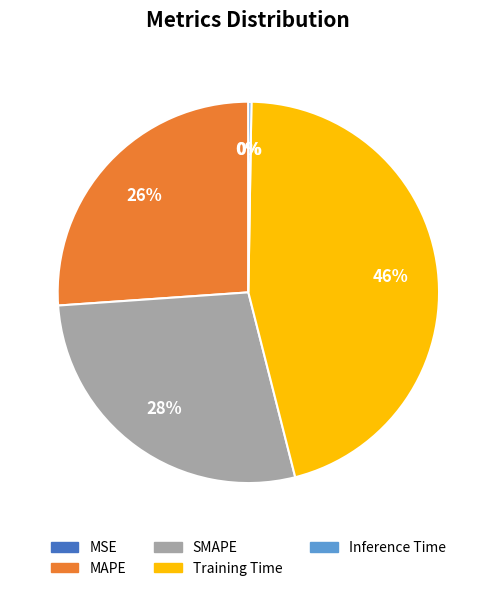

What is the largest slice in the pie chart?

Training Time